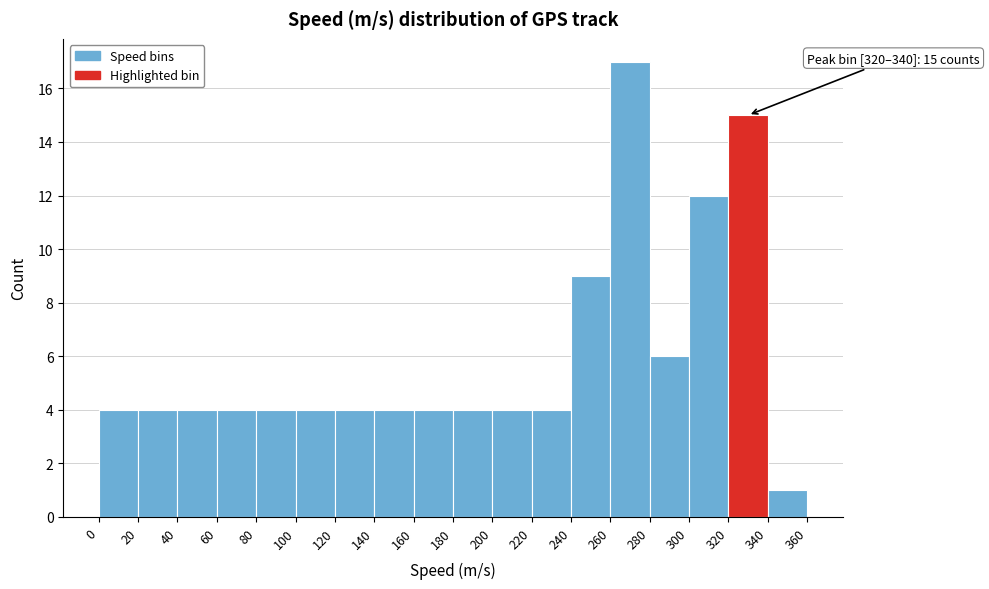

Over which range of the x-axis is the bar tallest?

260 to 280